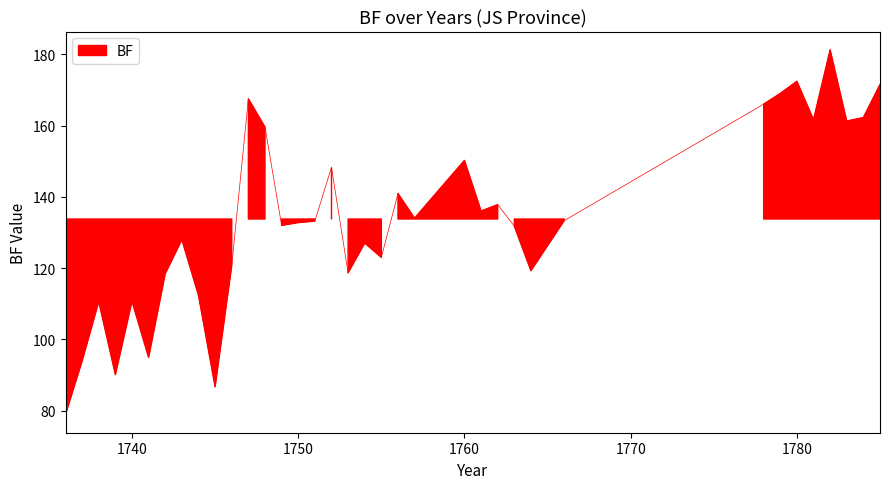

Reading left to right, what are all the values shown in this chart?

1736=78.9	1737=93.9	1738=110.6	1739=90.1	1740=110.7	1741=94.9	1742=118.4	1743=128.0	1744=112.3	1745=86.7	1746=120.7	1747=167.5	1748=159.6	1749=132.0	1750=132.8	1751=133.2	1752=148.2	1753=118.6	1754=127.0	1755=123.0	1756=140.9	1757=134.0	1760=150.2	1761=136.0	1762=137.8	1763=131.8	1764=119.2	1766=133.3	1778=166.0	1779=169.0	1780=172.4	1781=161.6	1782=181.2	1783=161.2	1784=162.2	1785=171.5